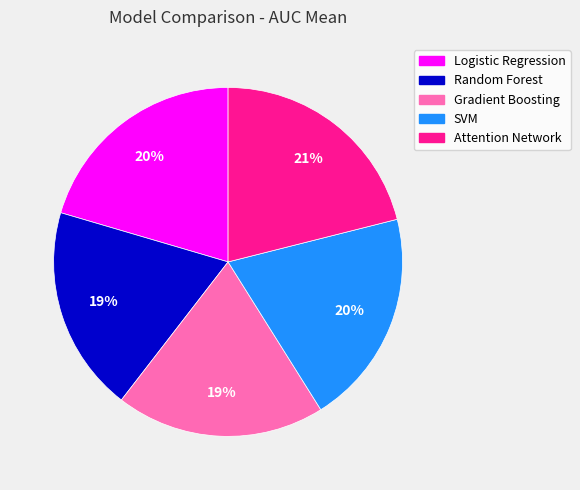

How many slices are in this pie chart?

5